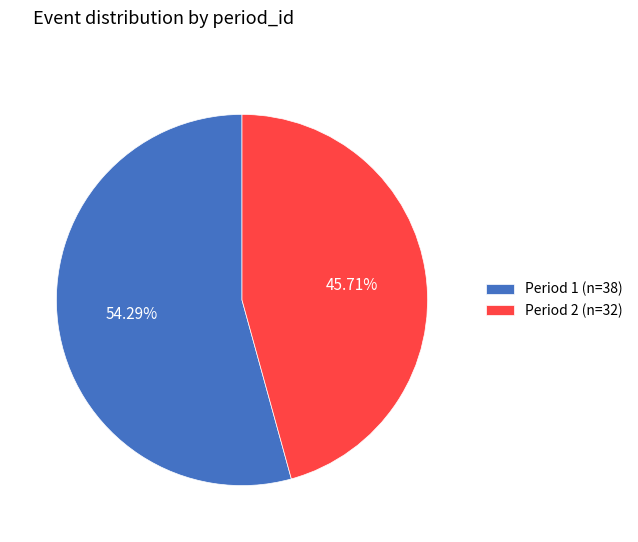

What percentage is NOT represented by Period 1?

45.7%